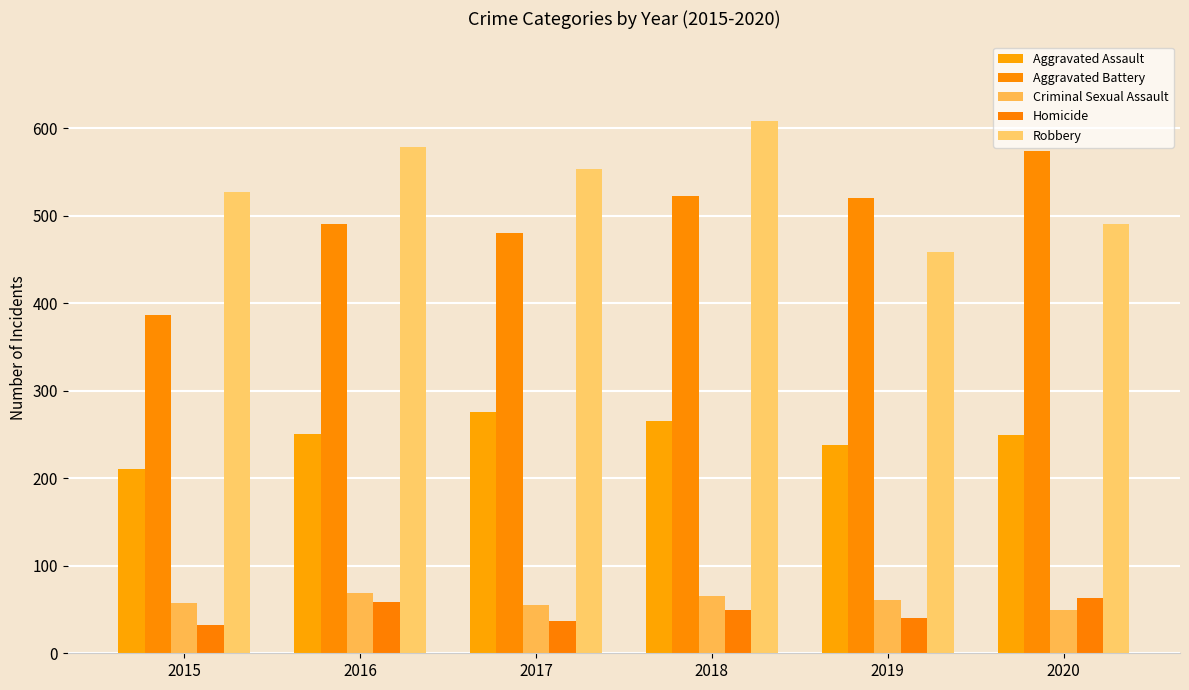

Rank the series at 2017 from highest to lowest value.

Robbery, Aggravated Battery, Aggravated Assault, Criminal Sexual Assault, Homicide